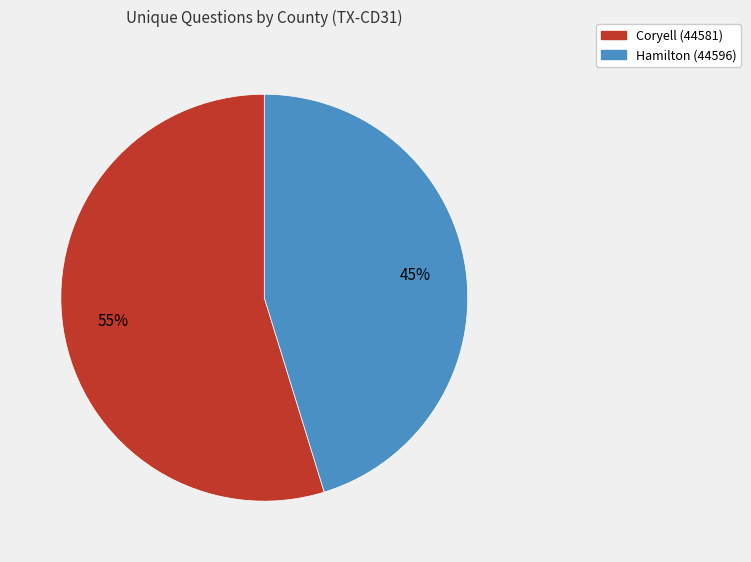

Count the number of slices in the pie.

2